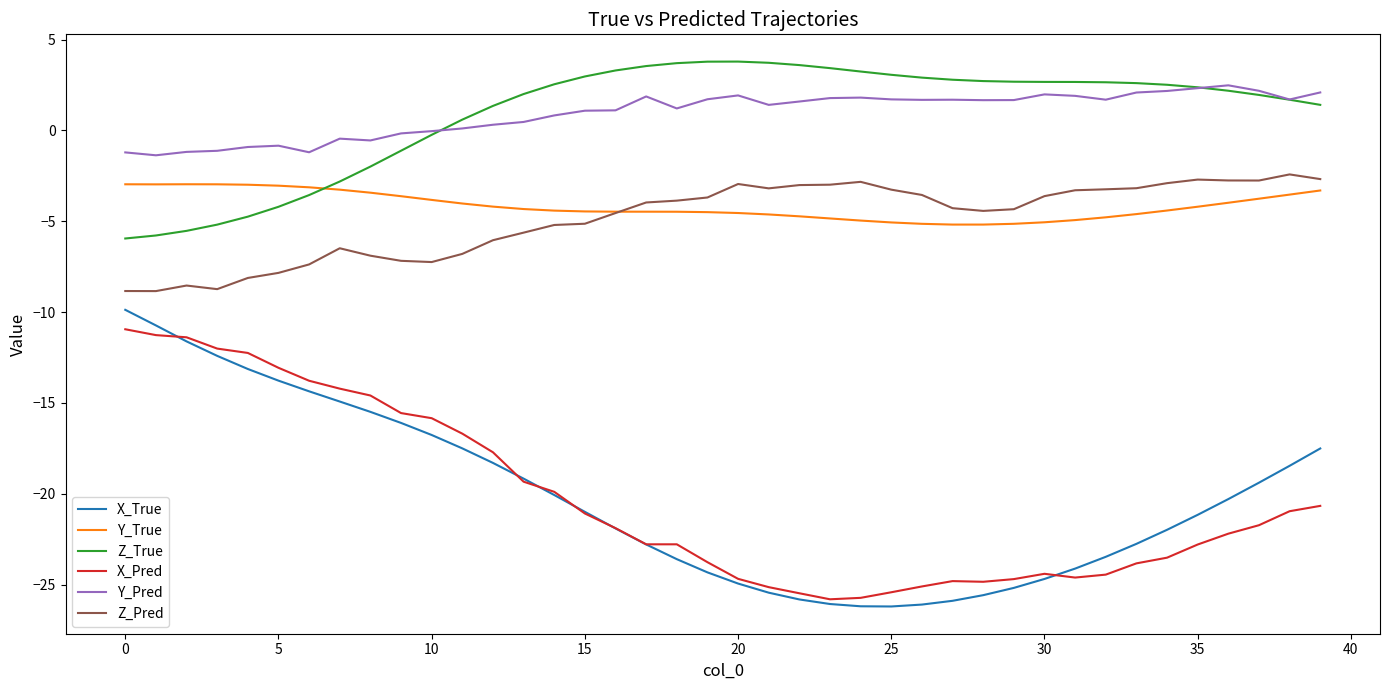

What is the minimum value for X_True?

-26.2